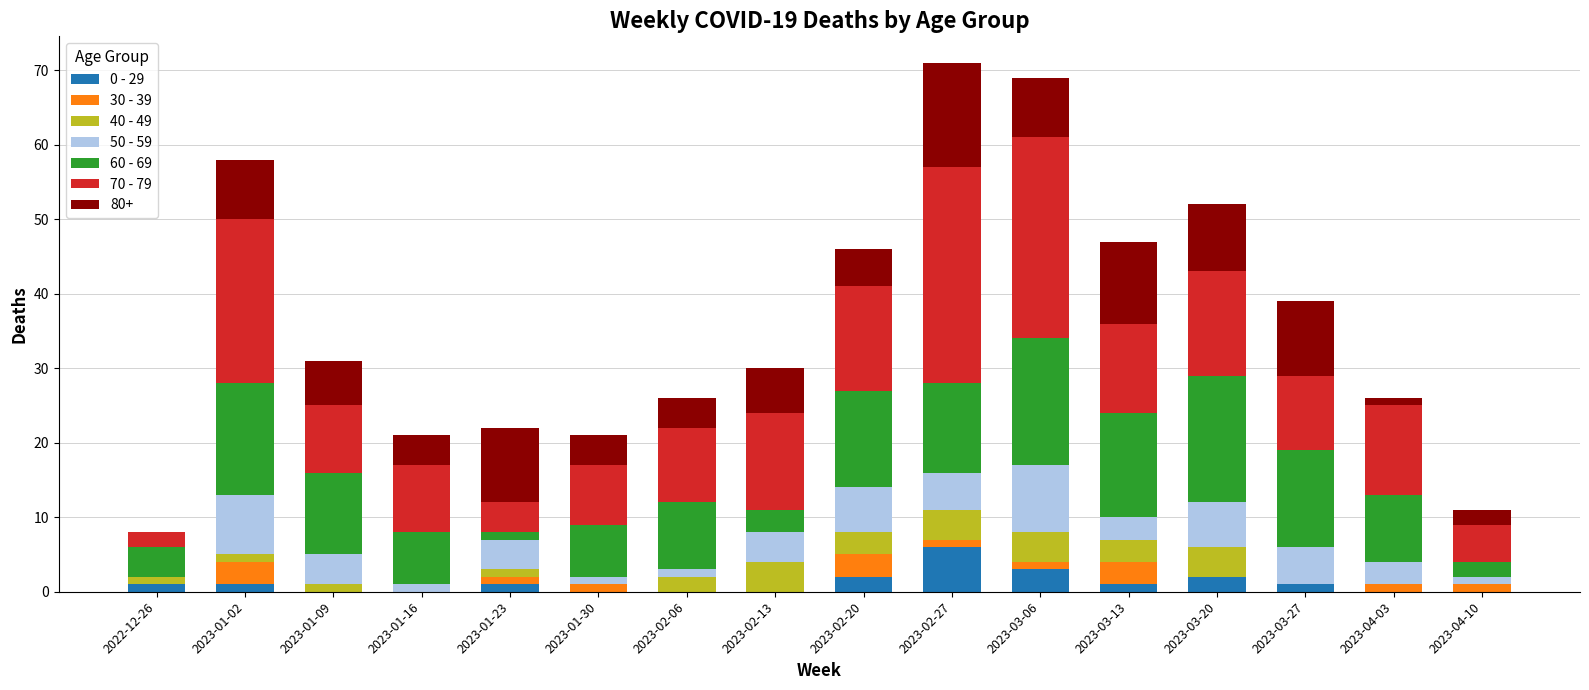

Are the bars grouped side by side (vs. stacked)?

No